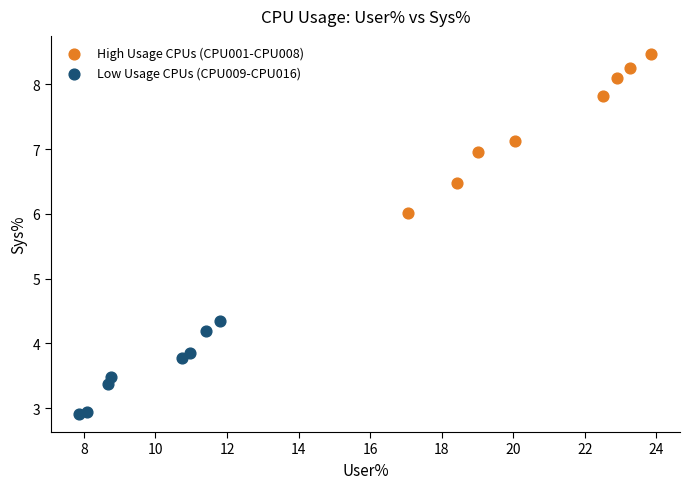

Which series reaches the minimum Y coordinate?

Low Usage CPUs (CPU009-CPU016)